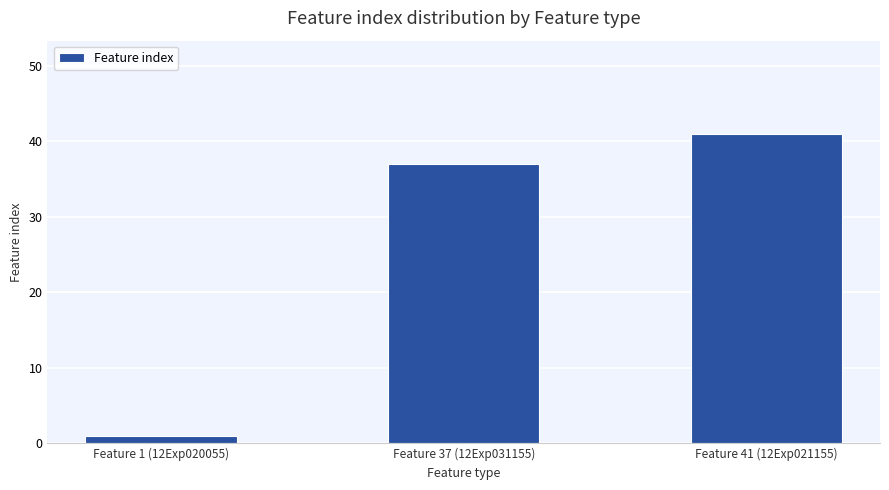

Are the bars grouped side by side (vs. stacked)?

No